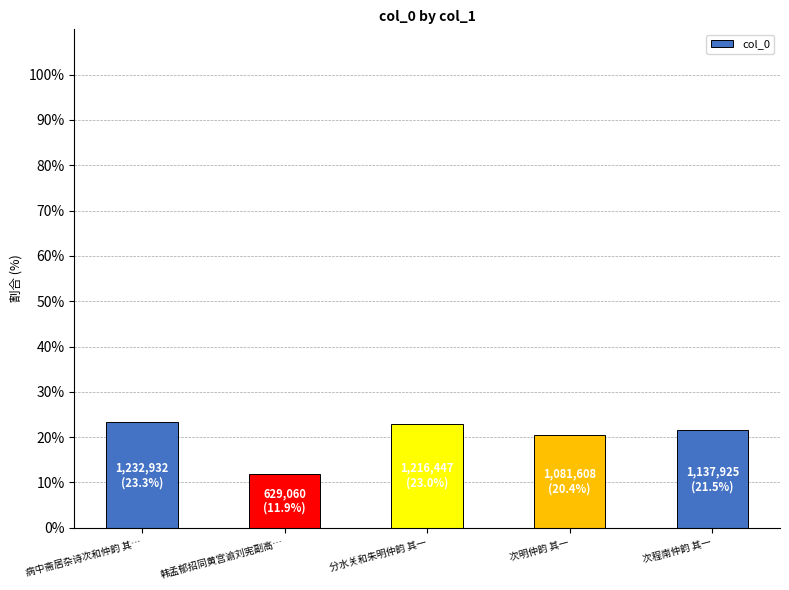

Is it true that the value at 韩孟郁招同黄宫谕刘宪副高… is 16.3?

False